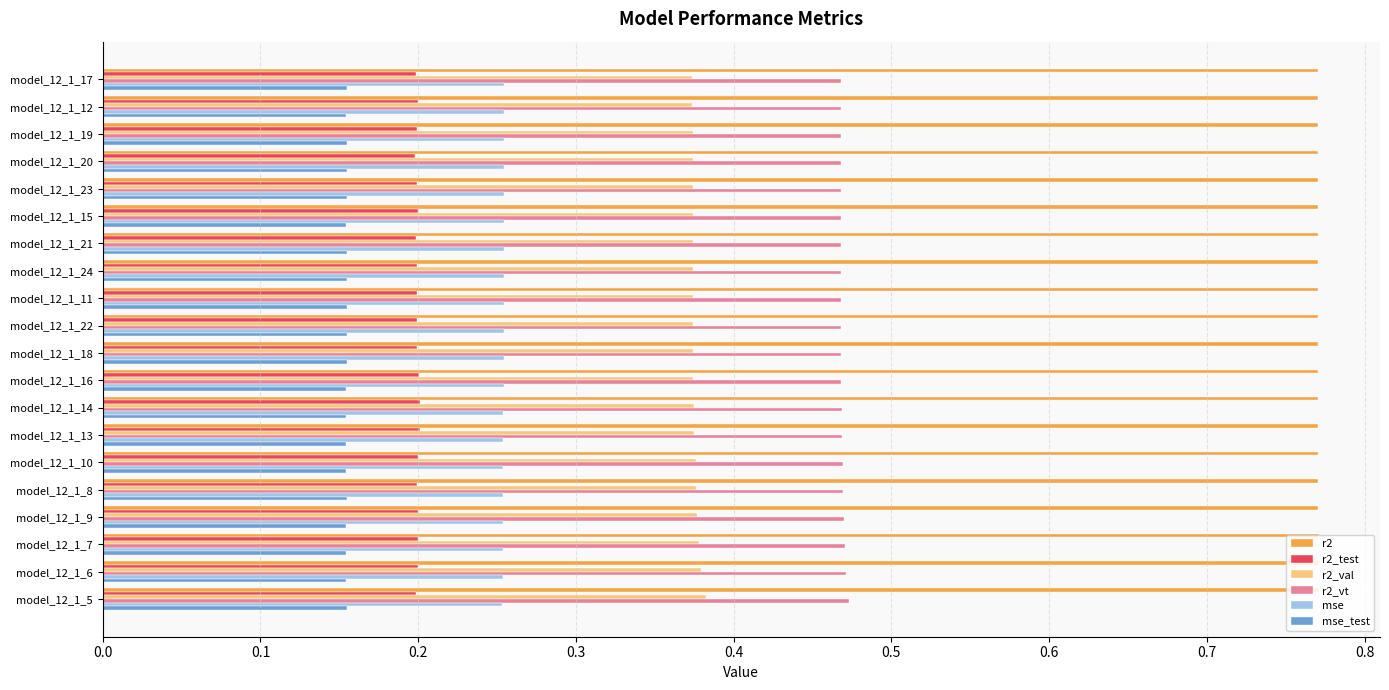

What are all the series names shown in the legend?

r2, r2_test, r2_val, r2_vt, mse, mse_test